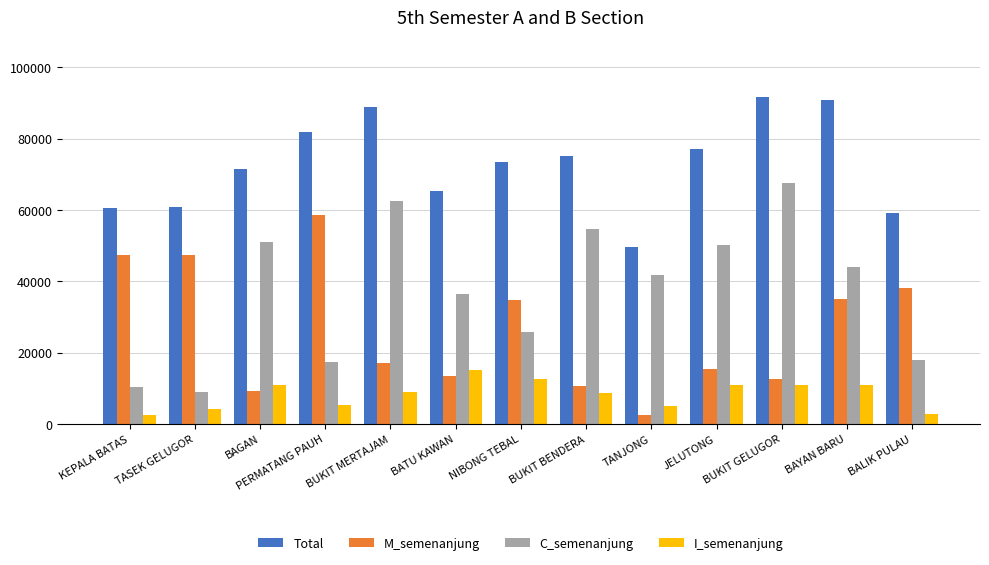

How many categories are shown in the chart?

13